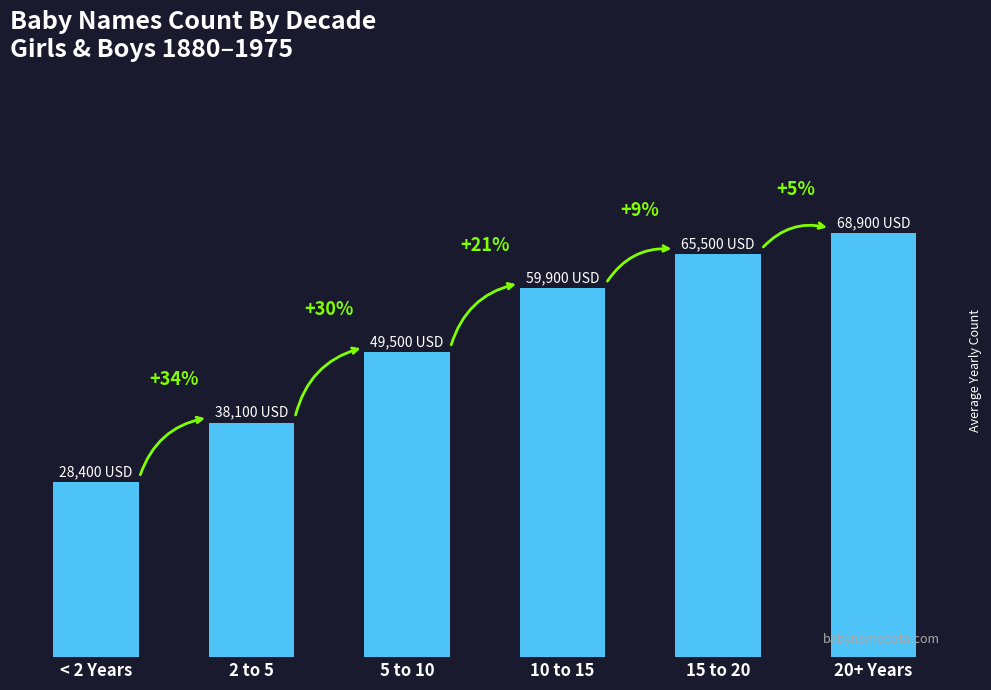

Are the bars horizontal?

No